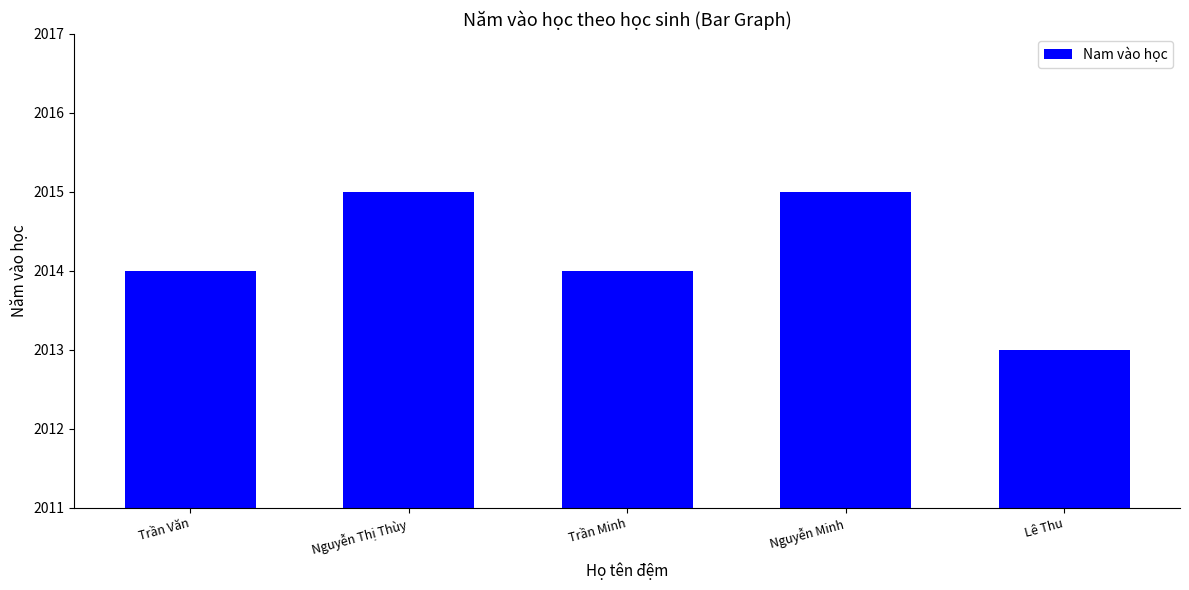

What position from the left is Nguyễn Thị Thùy?

2